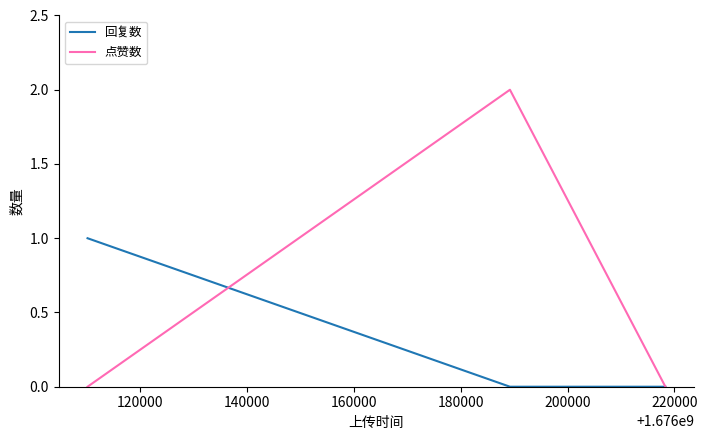

Which series has the largest range (max minus min)?

点赞数